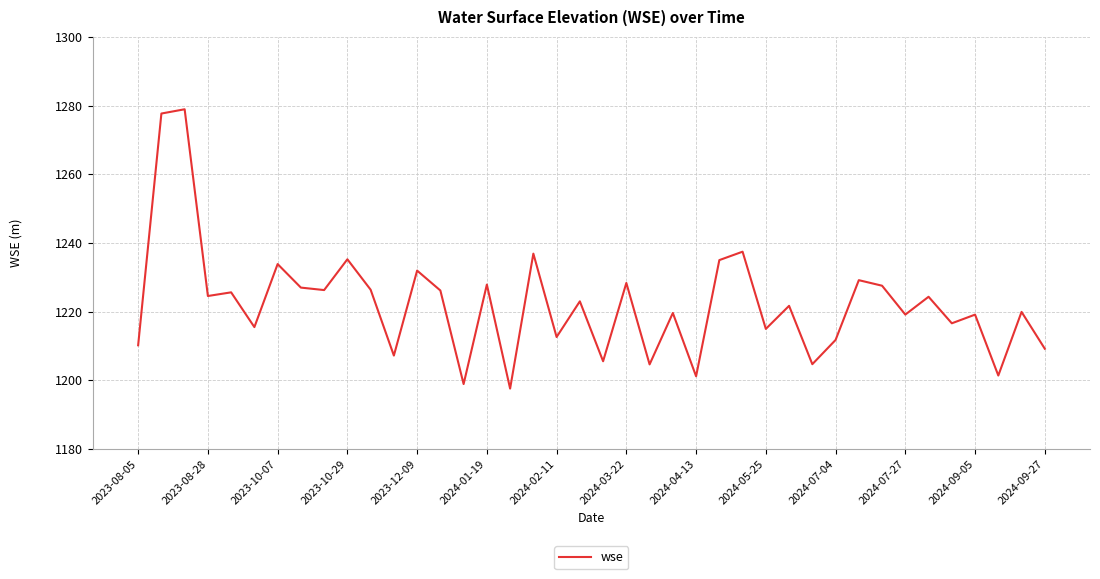

Is this an area chart (filled region under the line)?

No